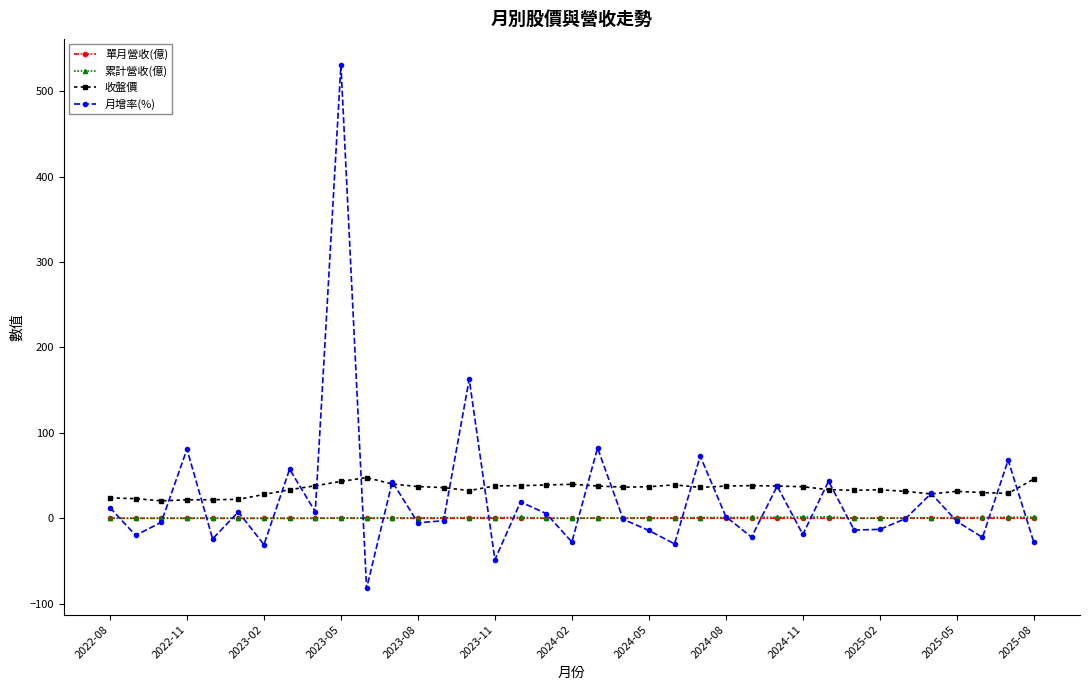

What is the value of the 單月營收(億) point at the 20th from the left?

0.2